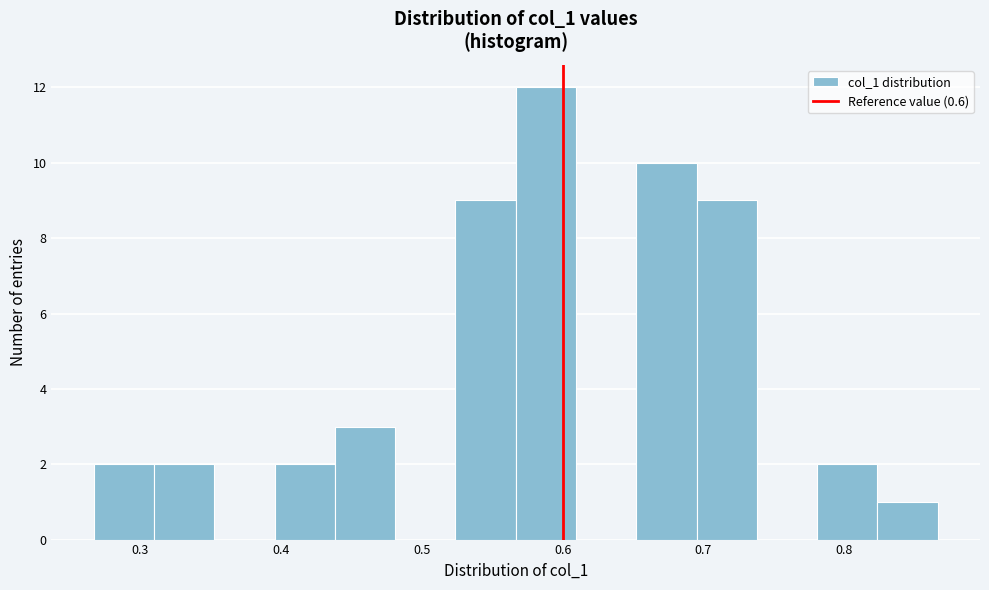

Reading left to right, transcribe this chart: for each bar, give the range it covers on the x-axis and its height. Neither the bar edges nor the heights are printed on the chart, so give them approximately, as read against the axes.

0.27 to 0.31: 2
0.31 to 0.35: 2
0.35 to 0.40: 0
0.40 to 0.44: 2
0.44 to 0.48: 3
0.48 to 0.52: 0
0.52 to 0.57: 9
0.57 to 0.61: 12
0.61 to 0.65: 0
0.65 to 0.70: 10
0.70 to 0.74: 9
0.74 to 0.78: 0
0.78 to 0.82: 2
0.82 to 0.87: 1